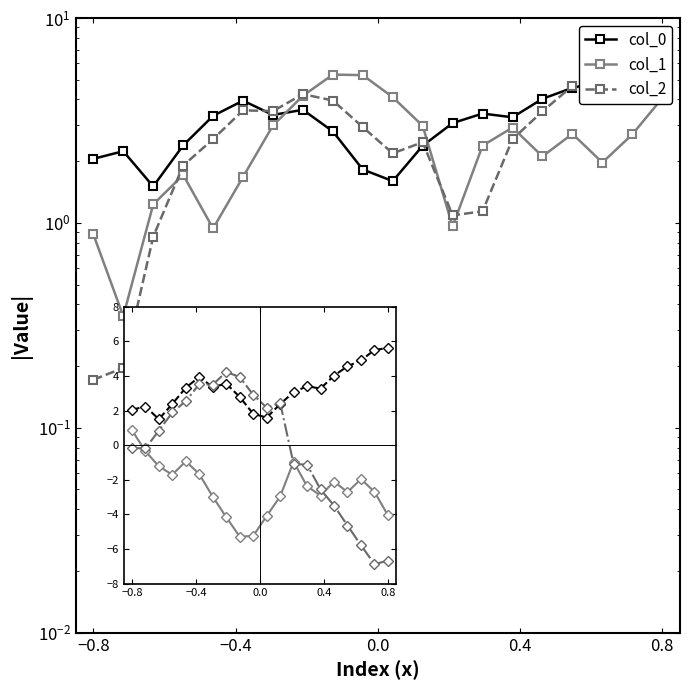

How many lines are shown in the chart?

3